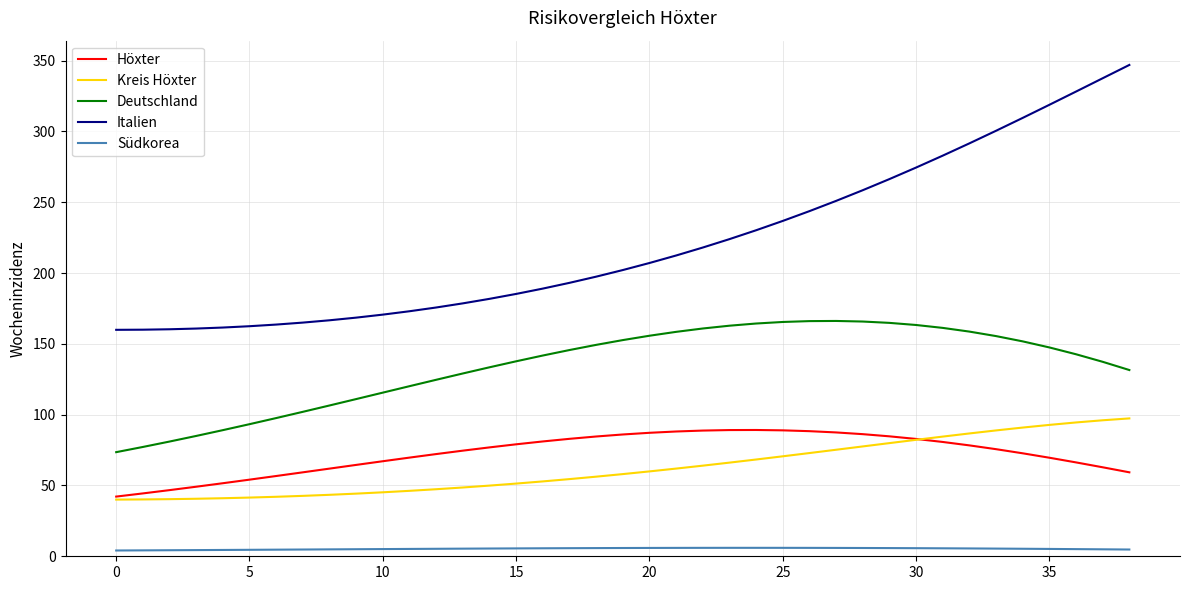

What is the minimum value for Höxter?

42.1